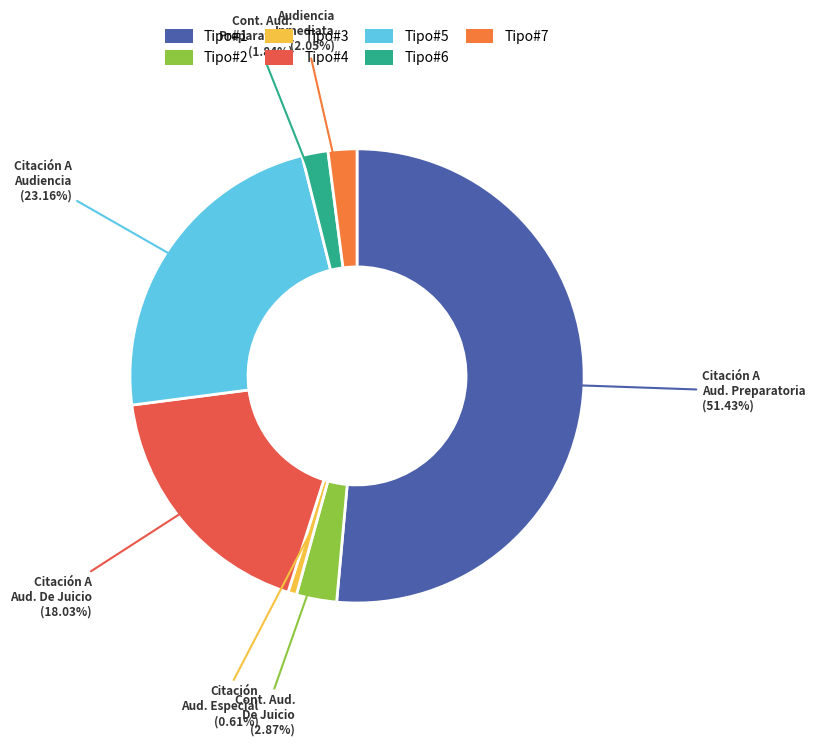

Is there a majority slice in this chart?

Yes